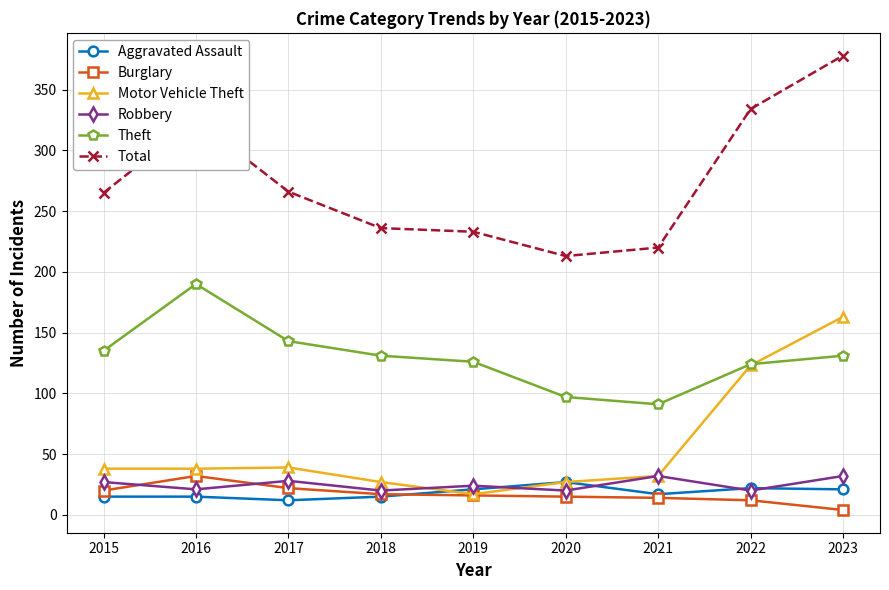

True or false: Robbery and Theft cross at least once.

False